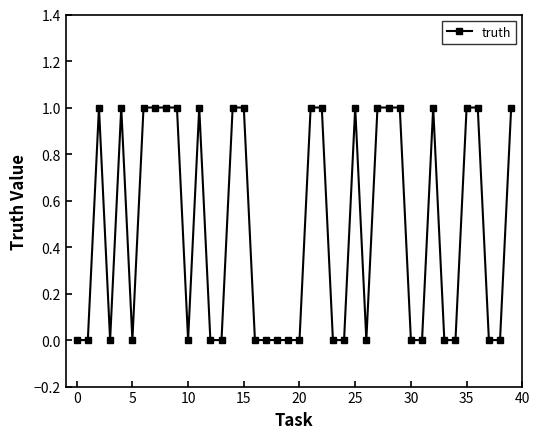

True or false: the data has more than 0 interior local peaks.

True